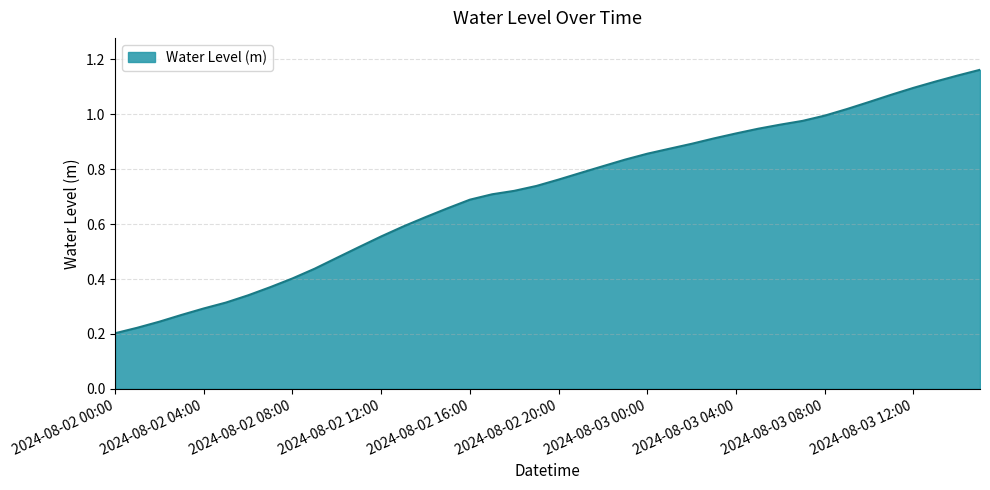

Is this an area chart (filled region under the line)?

Yes